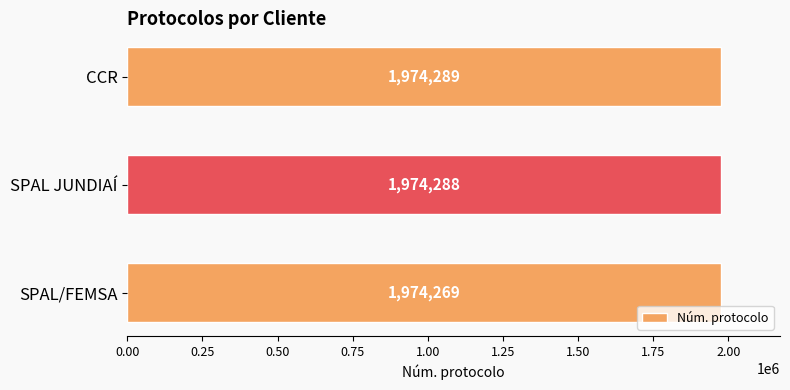

At which category does the chart reach its minimum across all series?

SPAL/FEMSA